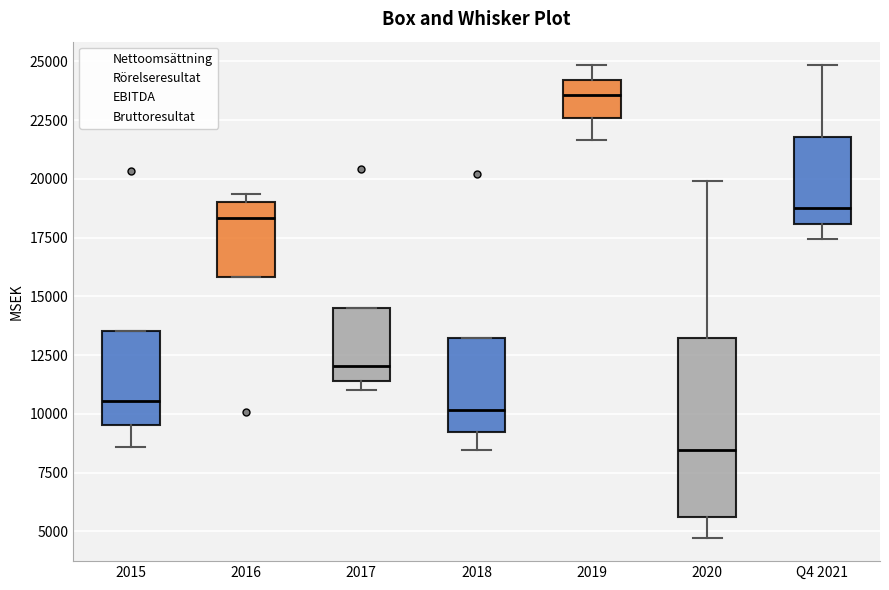

Where is the lower edge of the box for 2020 on the y-axis? The values are not printed on the chart, so give them approximately, as read against the axis.

5500